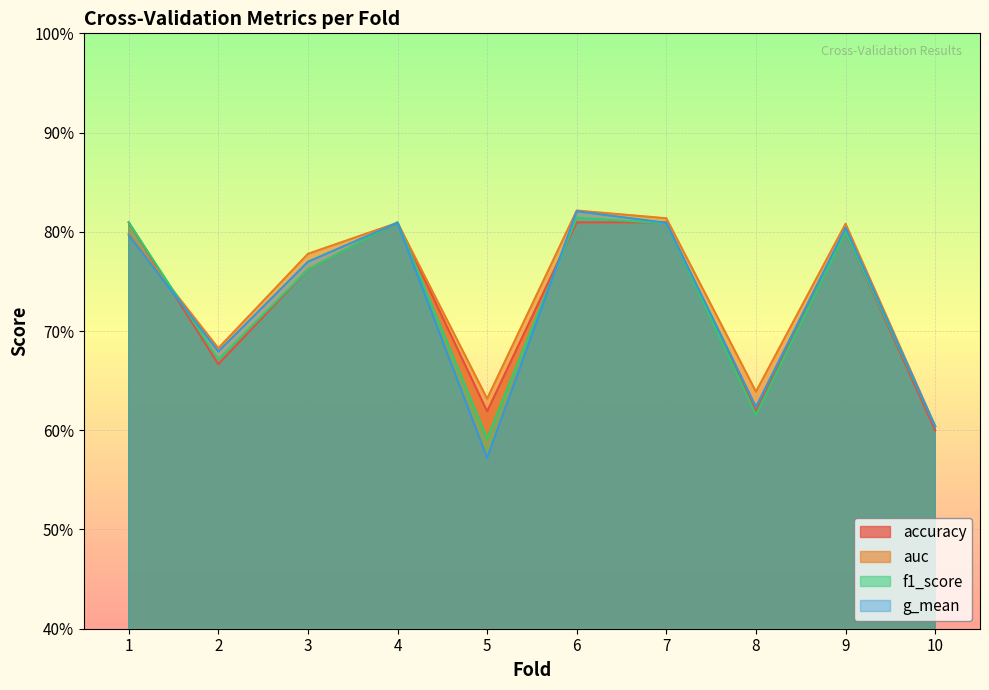

Which series has the largest total across all categories?

auc